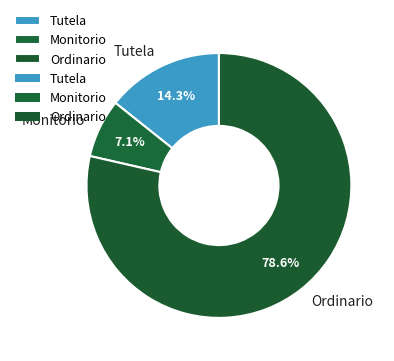

Rank the categories by value from highest to lowest.

Ordinario, Tutela, Monitorio